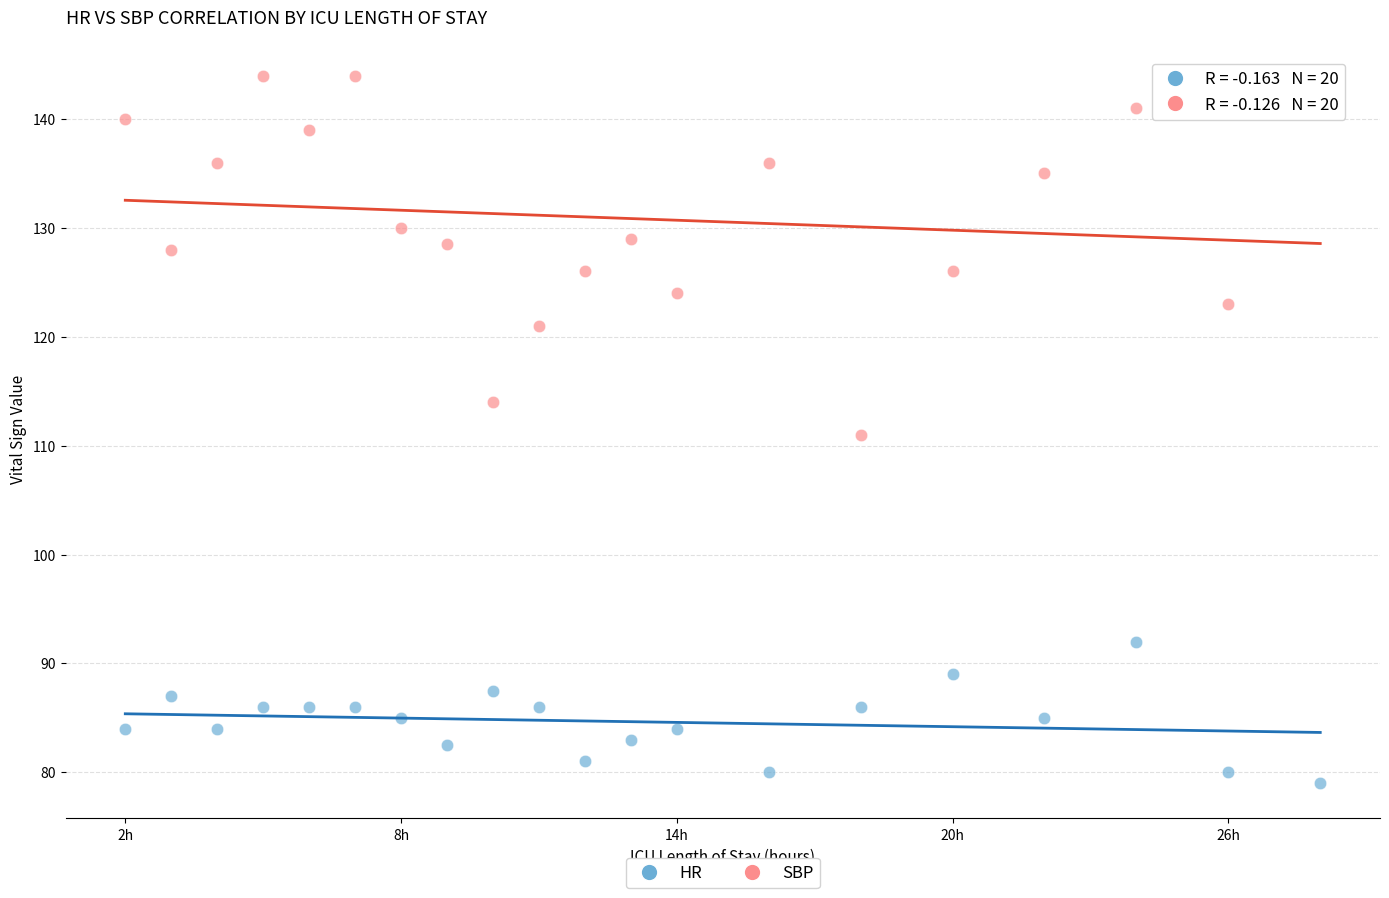

Across all data points, what is the range of Y values (max minus min)?

65.0